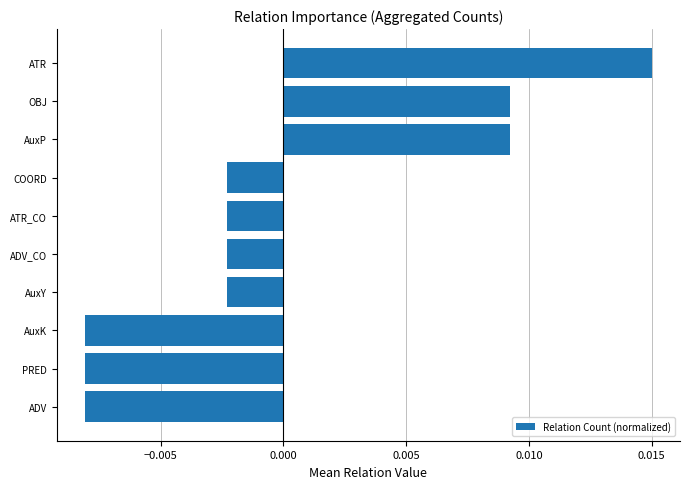

Between PRED and AuxP, which is larger?

AuxP